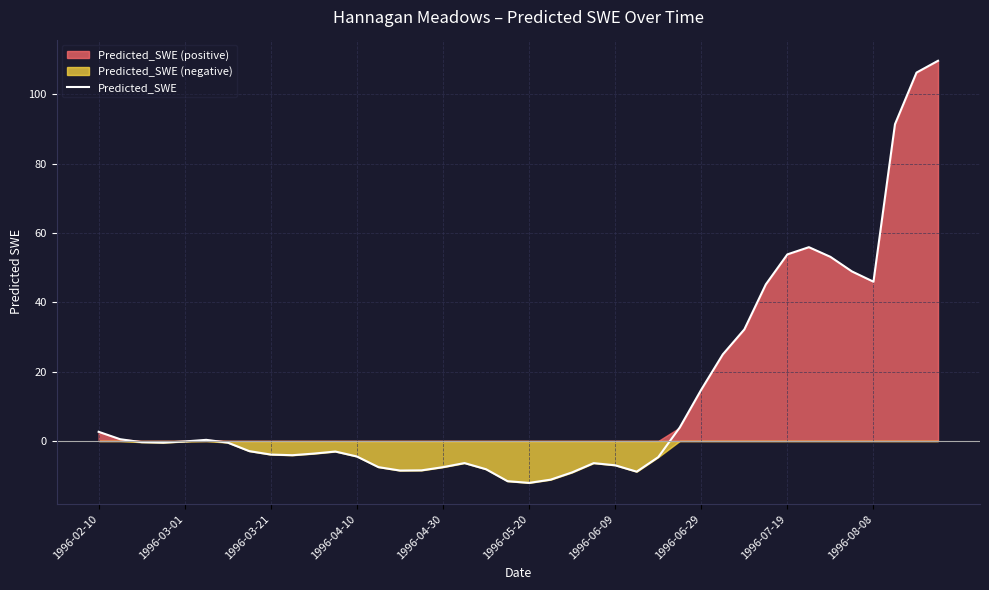

Reading left to right, list all the values displayed in this chart.

2.6	0.5	-0.3	-0.5	-0.1	0.3	-0.5	-2.9	-3.9	-4.1	-3.6	-3.0	-4.5	-7.6	-8.5	-8.5	-7.6	-6.4	-8.2	-11.6	-12.1	-11.2	-9.1	-6.4	-7.0	-8.9	-4.7	3.9	14.8	25.0	32.2	45.2	53.9	55.9	53.1	48.9	46.0	91.4	106.3	109.7